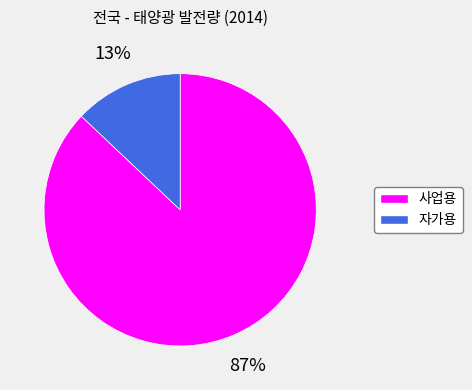

Is the sum of 자가용 and 사업용 greater than half?

Yes